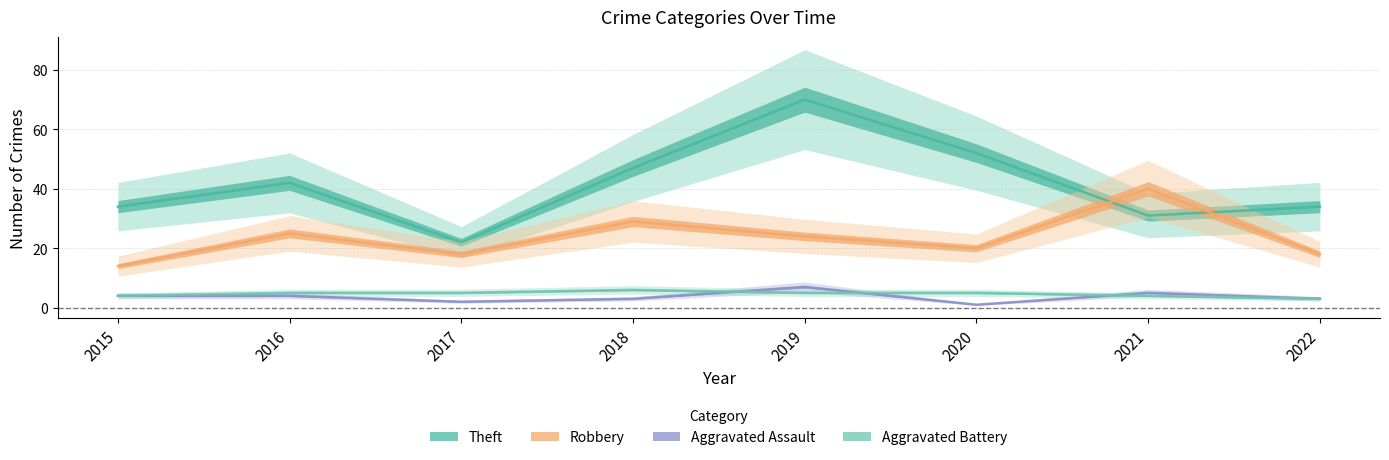

Where is the first local maximum for Theft?

2016